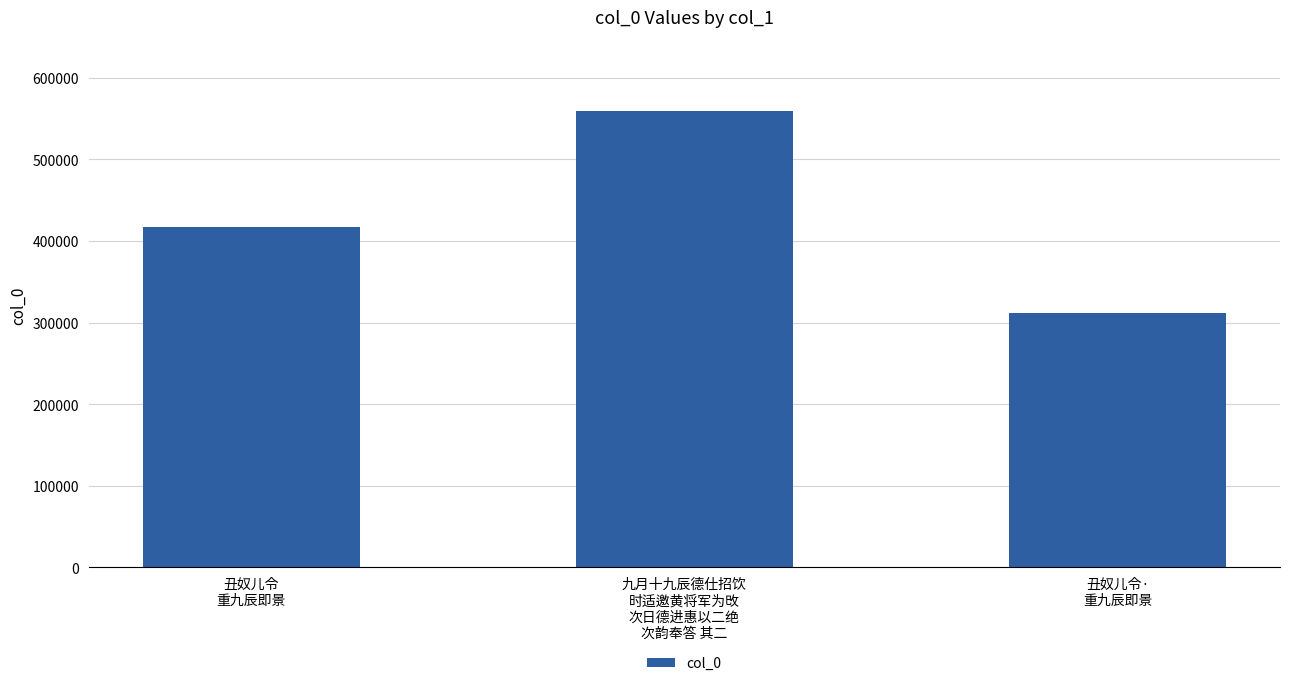

Which label corresponds to the largest value in the chart?

九月十九辰德仕招饮
时适邀黄将军为攺
次日德进惠以二绝
次韵奉答 其二